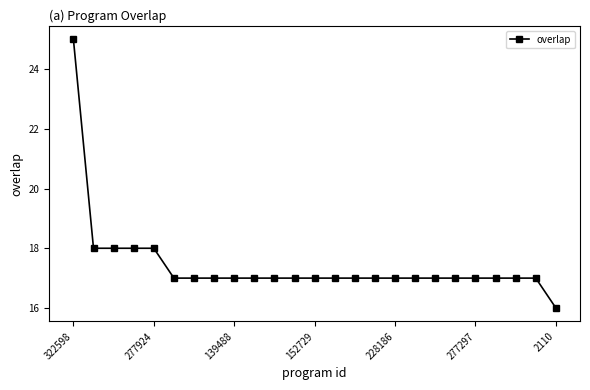

What is the greatest value displayed?

25